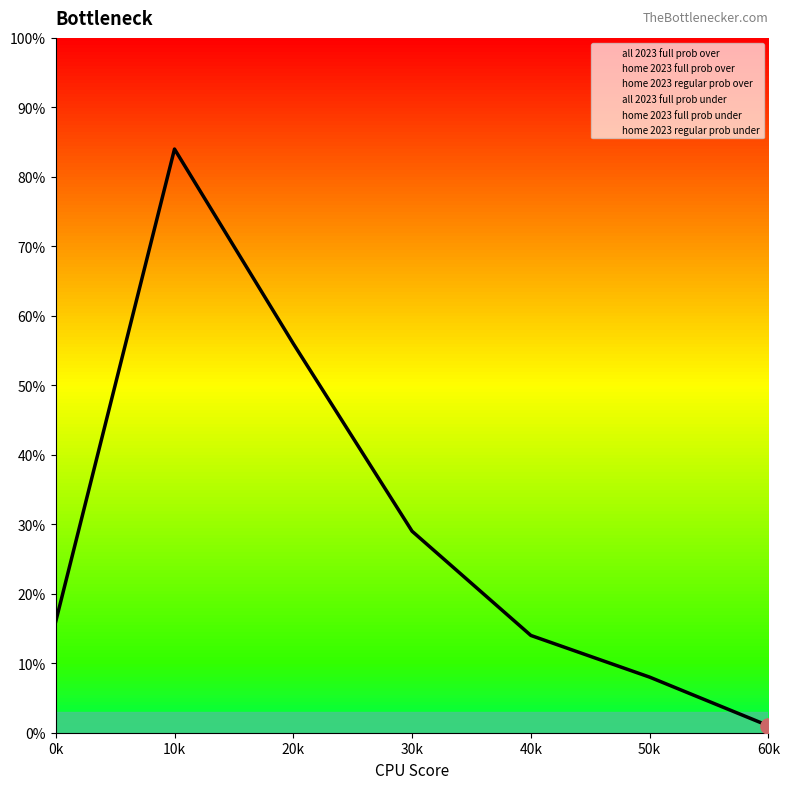

At which label does all 2023 full prob over reach its peak?

10k